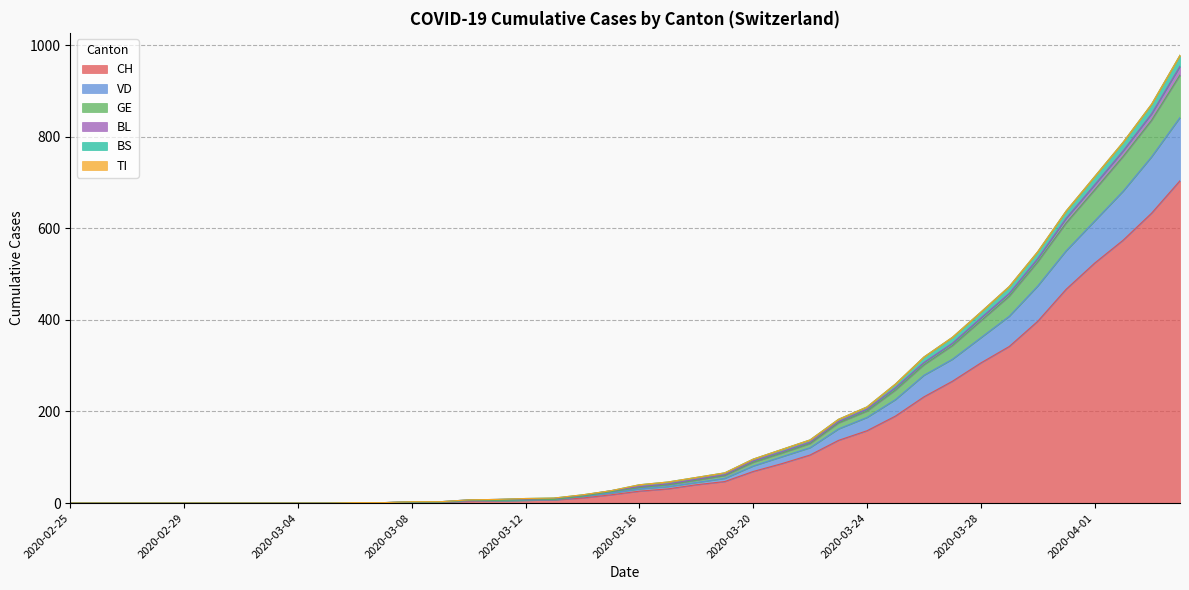

Where is GE nearest to the value 477?

2020-03-29